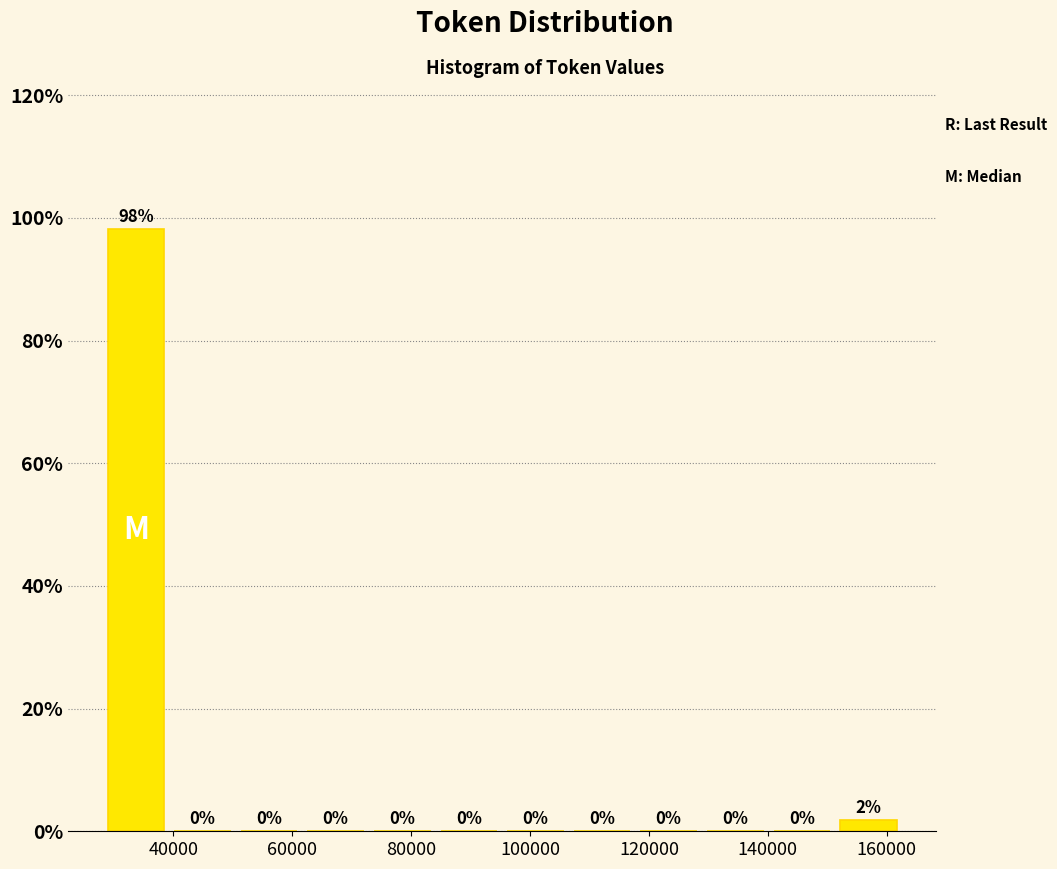

Over which range of the x-axis is the bar tallest?

28000 to 40000